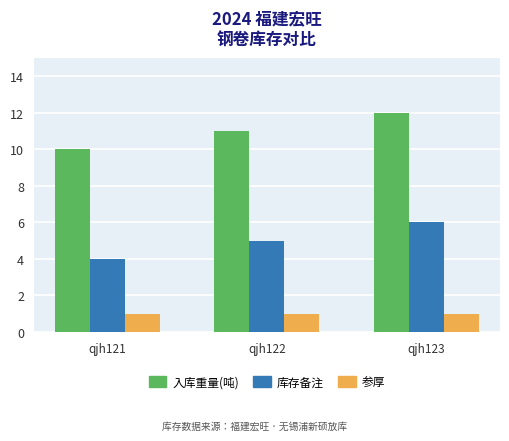

How many data points in 库存备注 are less than 5?

1